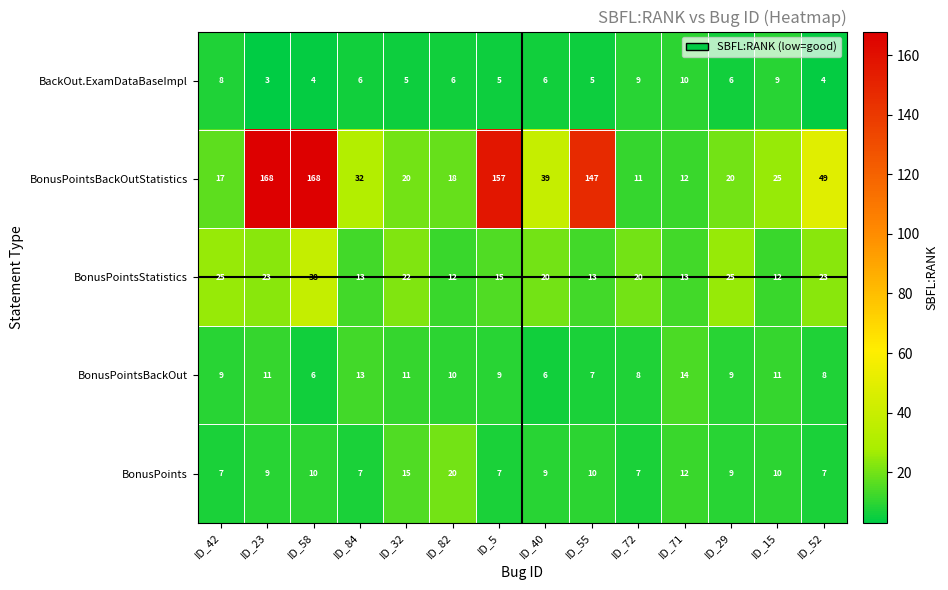

Where does the BackOut.ExamDataBaseImpl series first go above 6?

ID_42